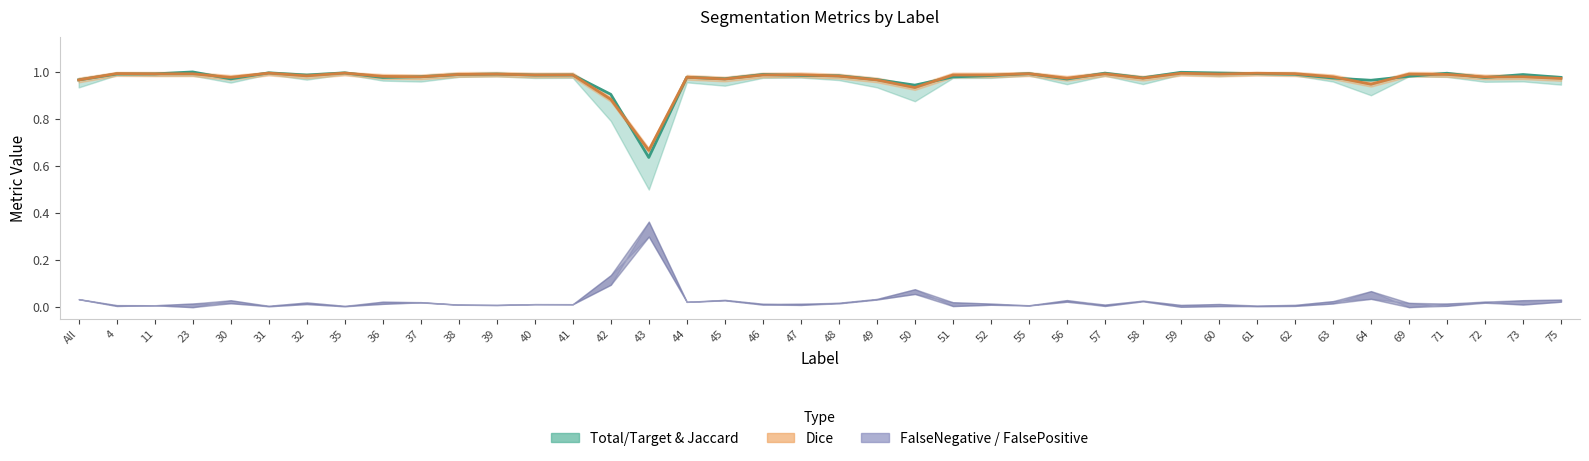

What is the sum of all Dice_line values?

38.9